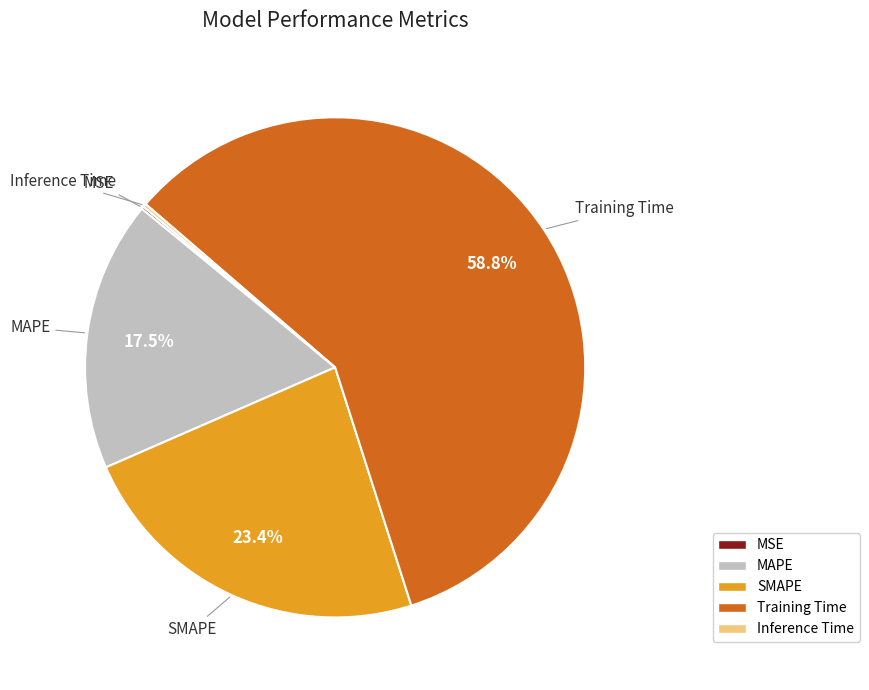

Which slice is the largest?

Training Time